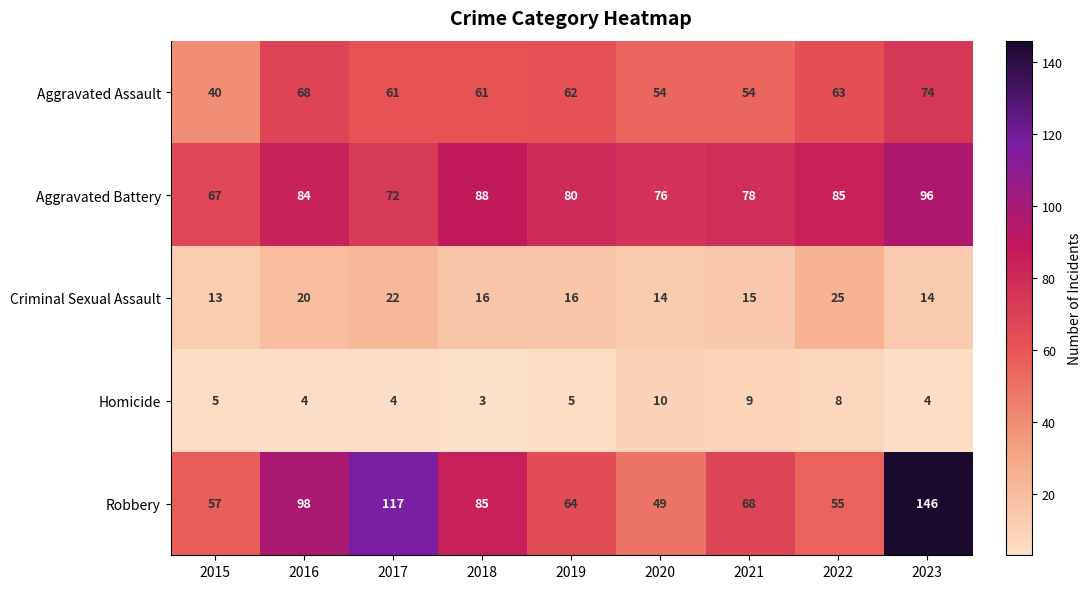

What is the sum of all Aggravated Assault values?

537